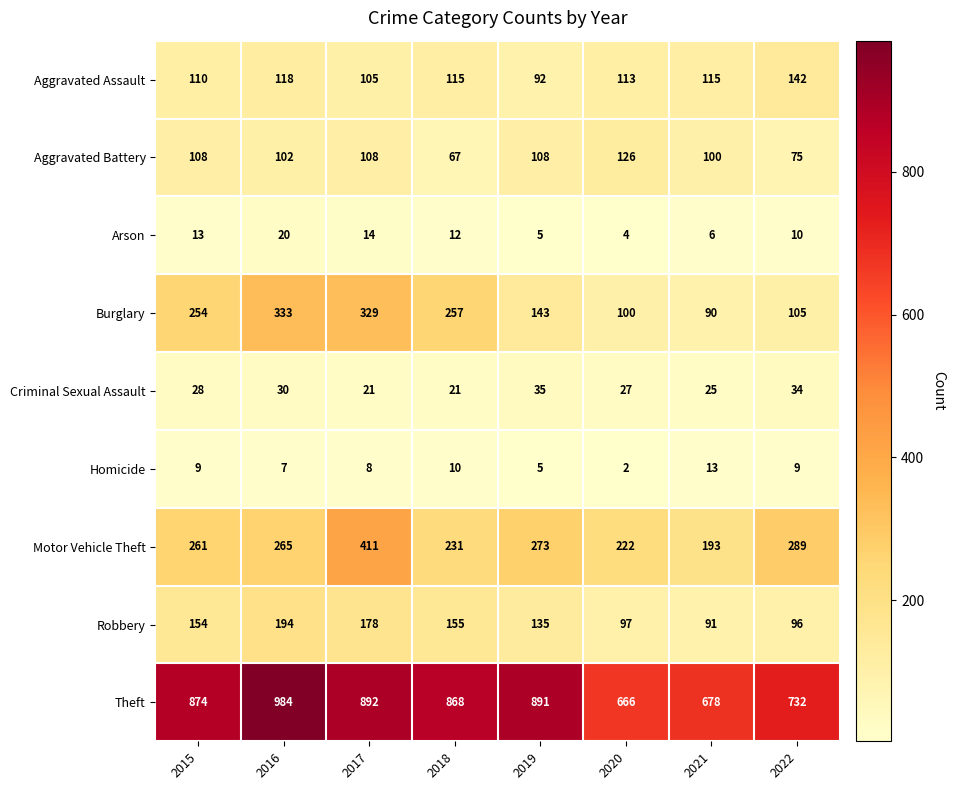

Rank the series at 2015 from lowest to highest value.

Homicide, Arson, Criminal Sexual Assault, Aggravated Battery, Aggravated Assault, Robbery, Burglary, Motor Vehicle Theft, Theft